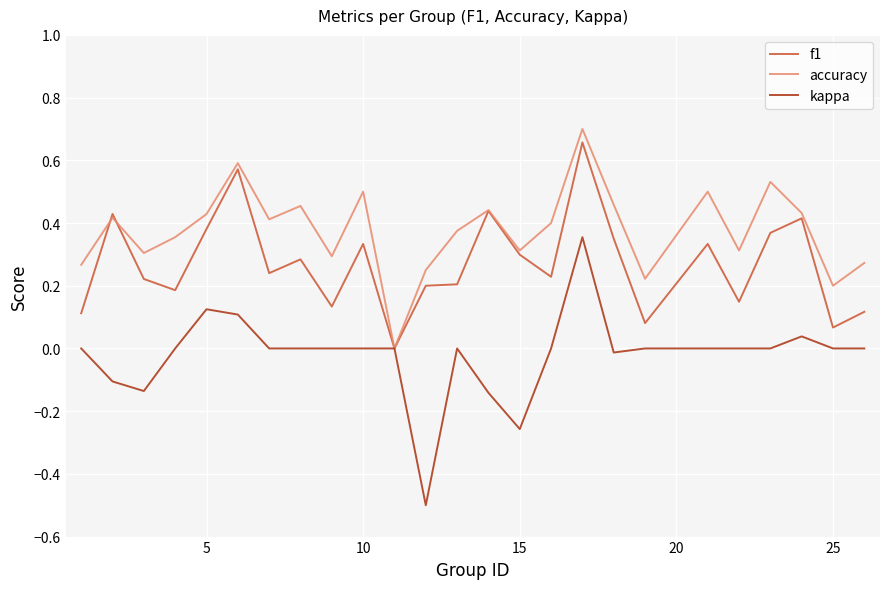

What is the sum of all kappa values?

-0.5